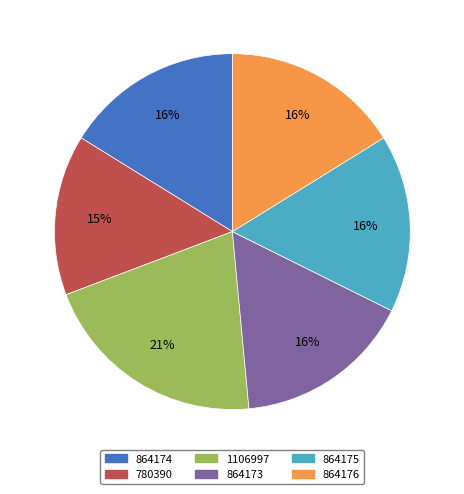

How many segments does this pie chart have?

6